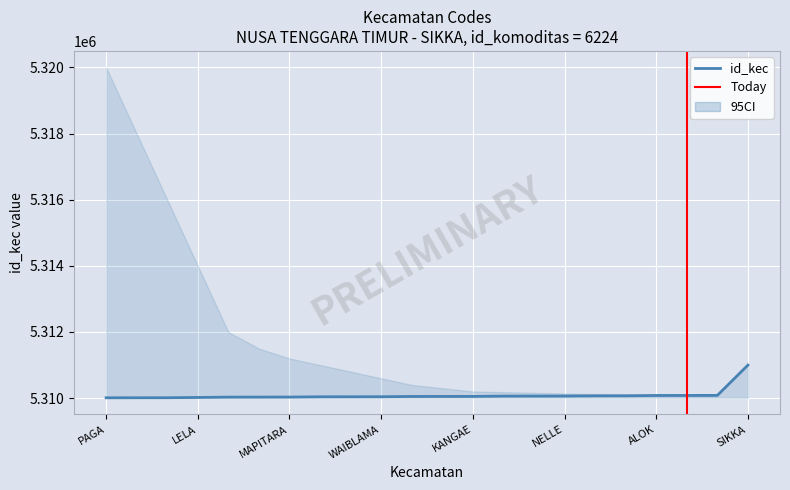

Is it true that the value at TANA WAWO is 9487885?

False